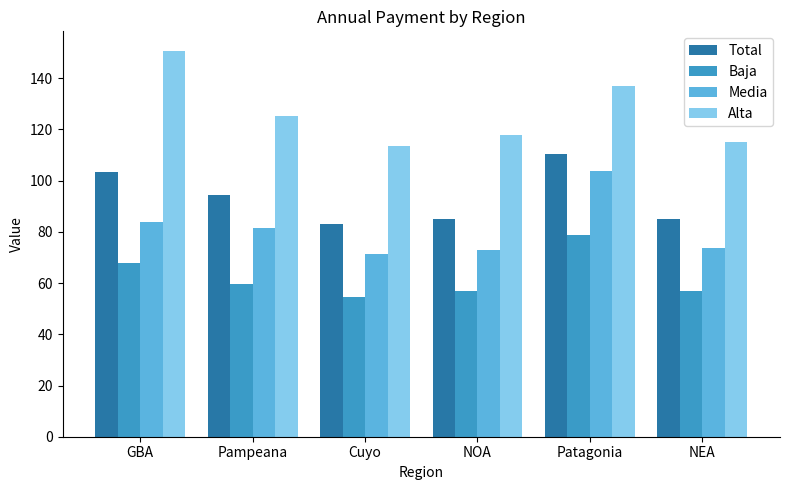

Where is Alta nearest to the value 132?

Patagonia